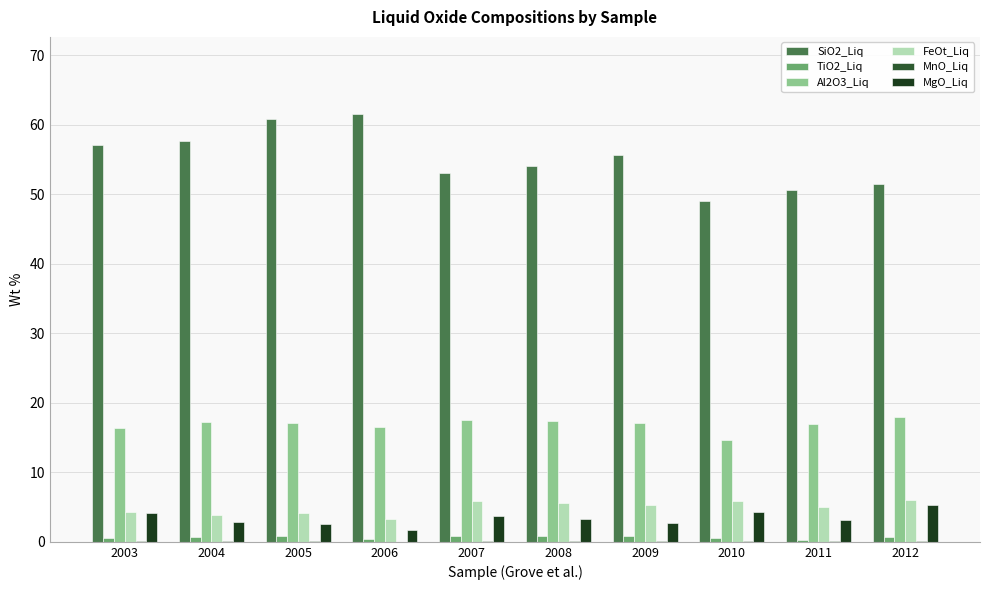

Which series has the widest spread of values?

SiO2_Liq